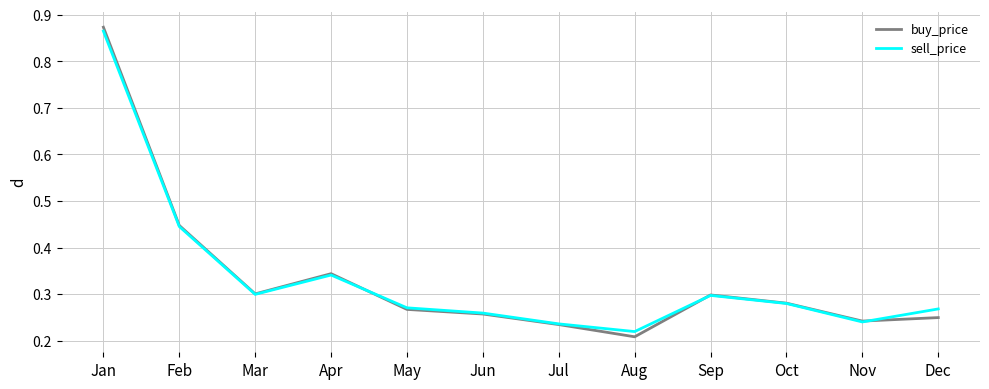

Which series changed the most between Mar and Jun?

buy_price